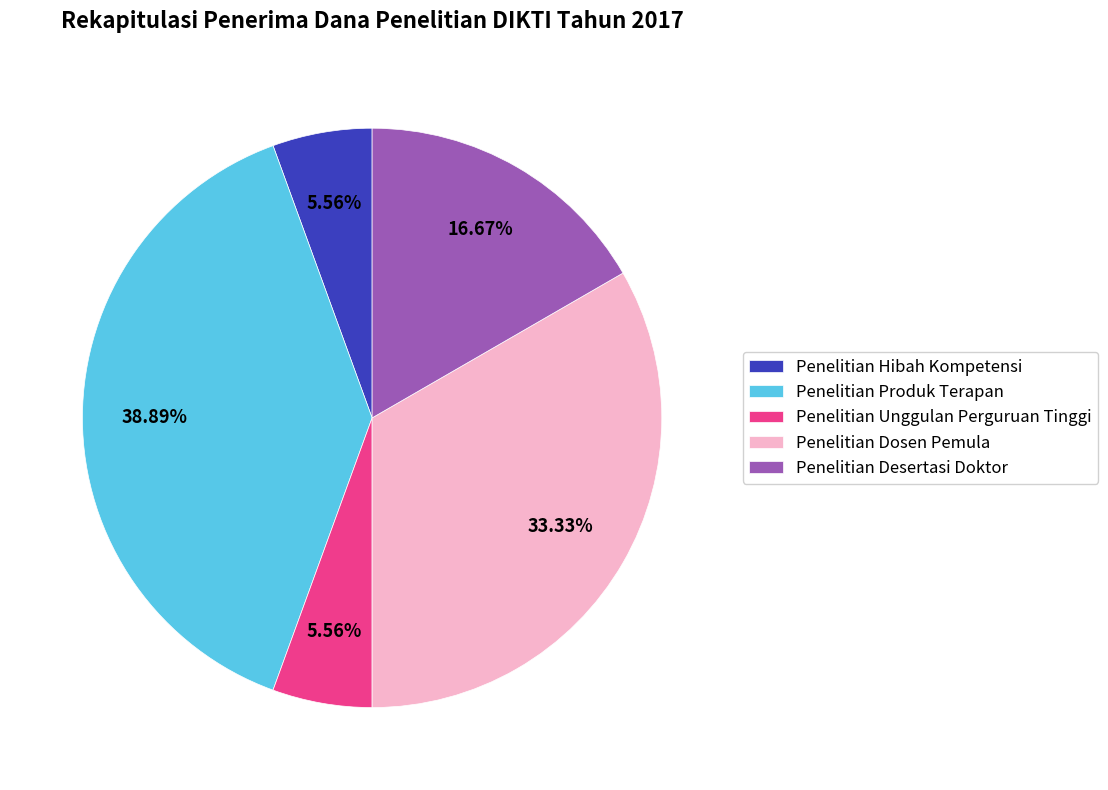

Does any single category account for the majority?

No